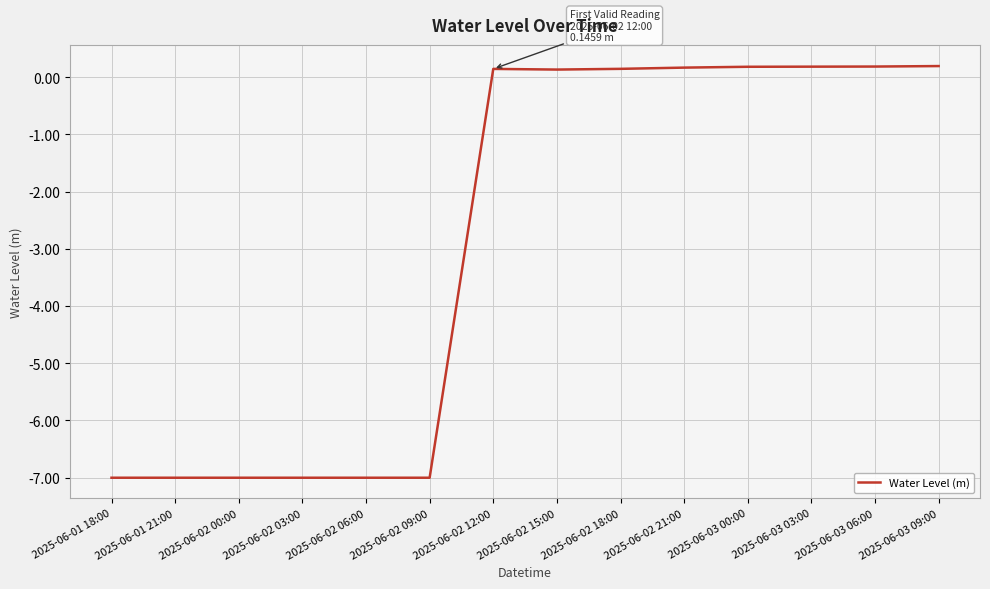

What is the minimum value shown in the chart?

-7.0